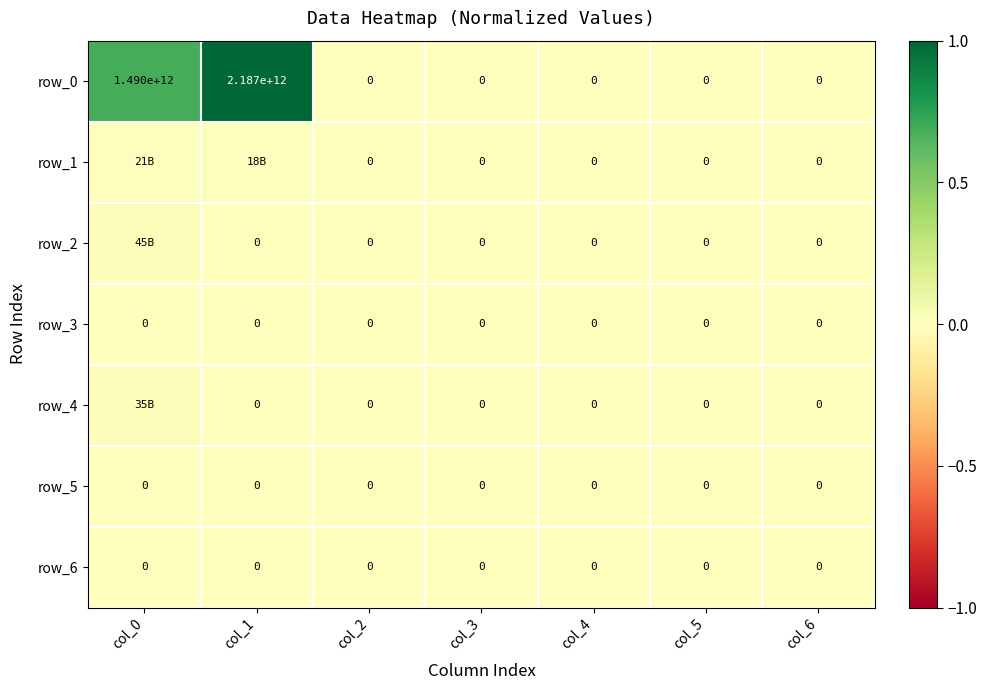

Where is row_0 nearest to the value 0?

col_2